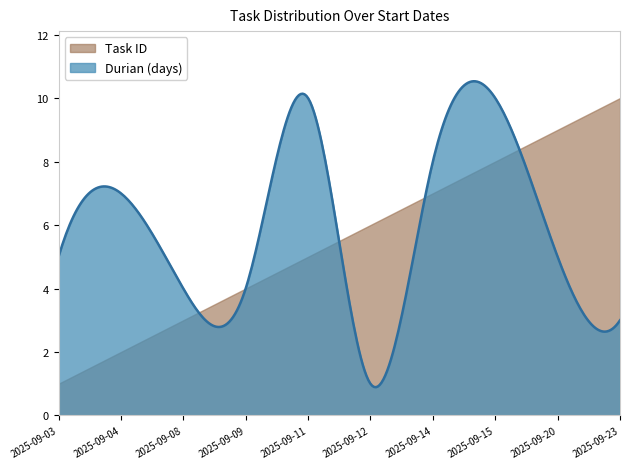

What are all the series names shown in the legend?

Task ID, Durian (days)